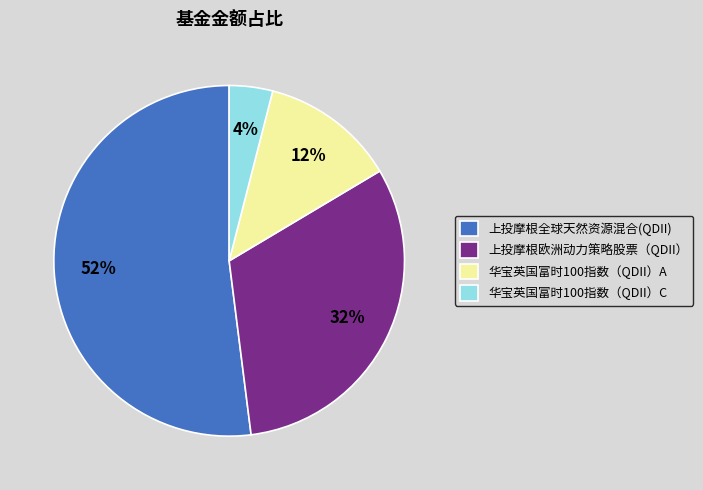

Combined, do 上投摩根欧洲动力策略股票（QDII） and 华宝英国富时100指数（QDII）C account for over 50%?

No